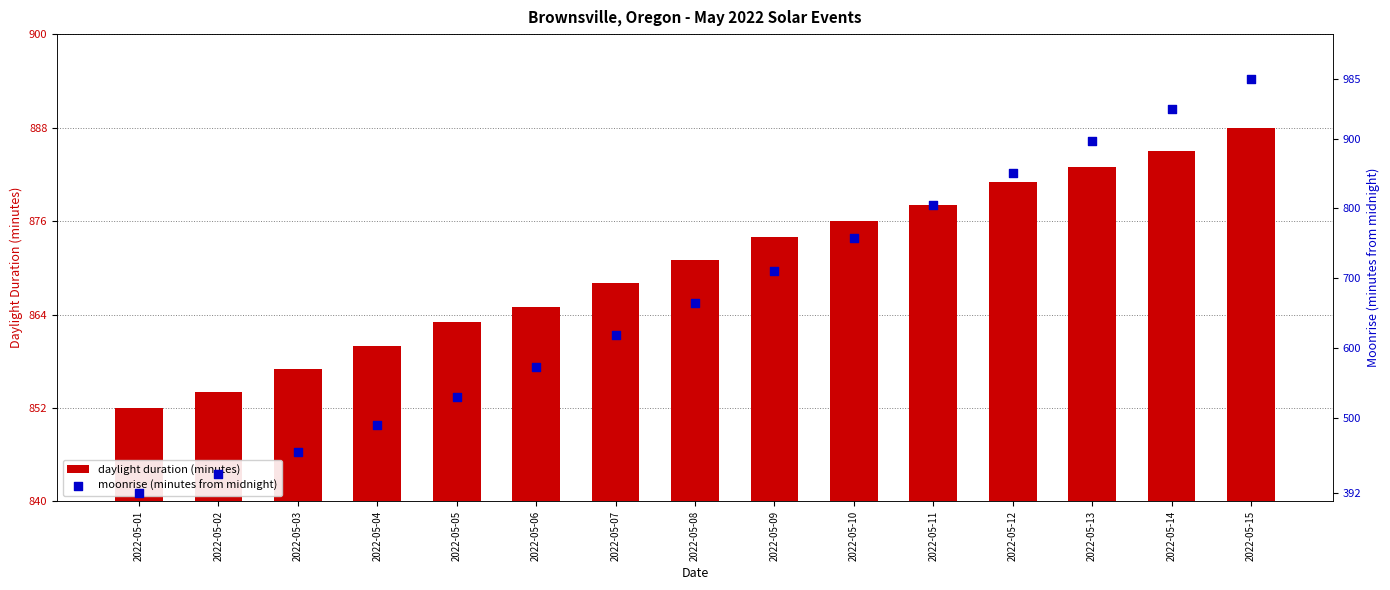

At how many categories does at least one series exceed 619?

15